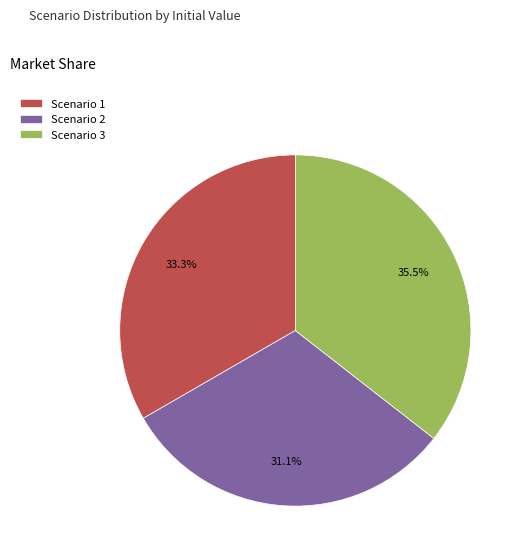

What portion of the pie excludes Scenario 3?

64.5%